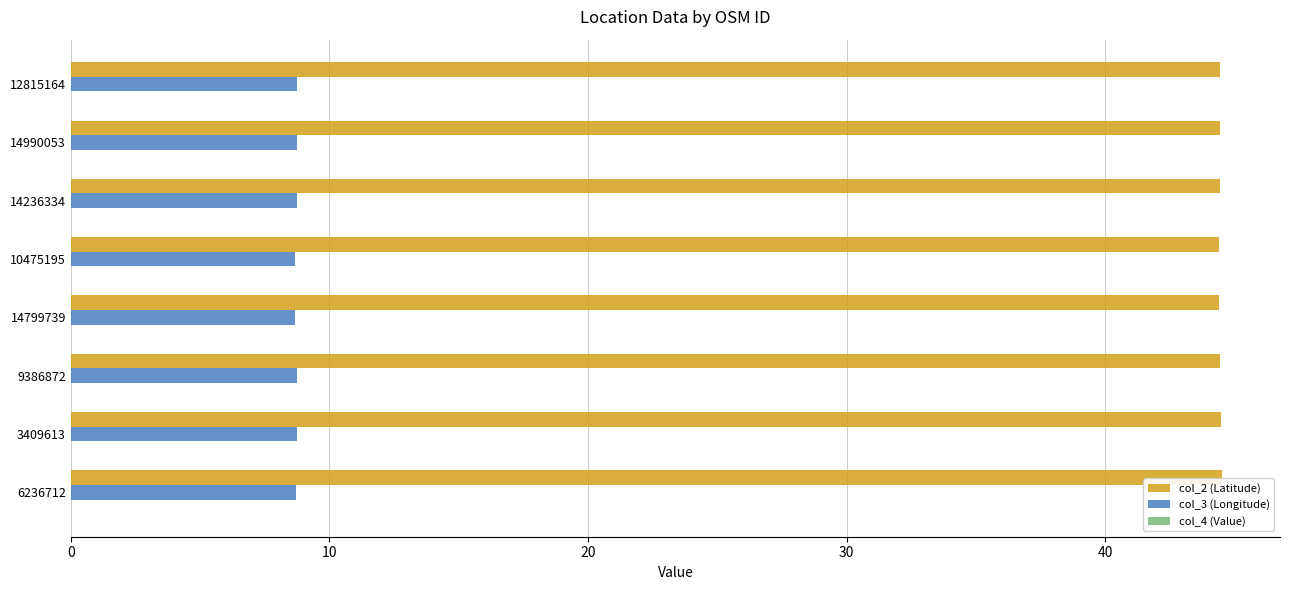

What is the sum of all col_3 (Longitude) values?

69.8